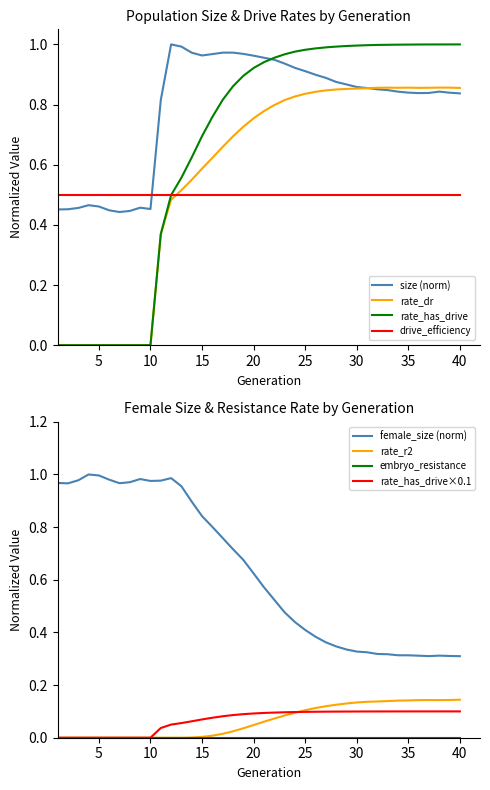

True or false: rate_dr has a value of 0.6 at 10.

False